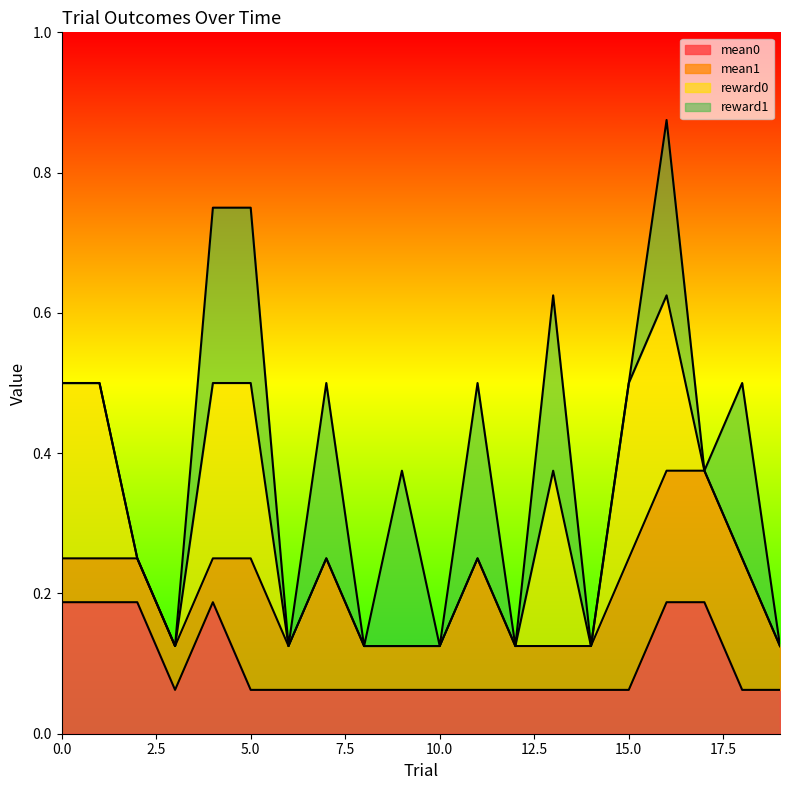

Does the chart display data point markers on the line(s)?

No